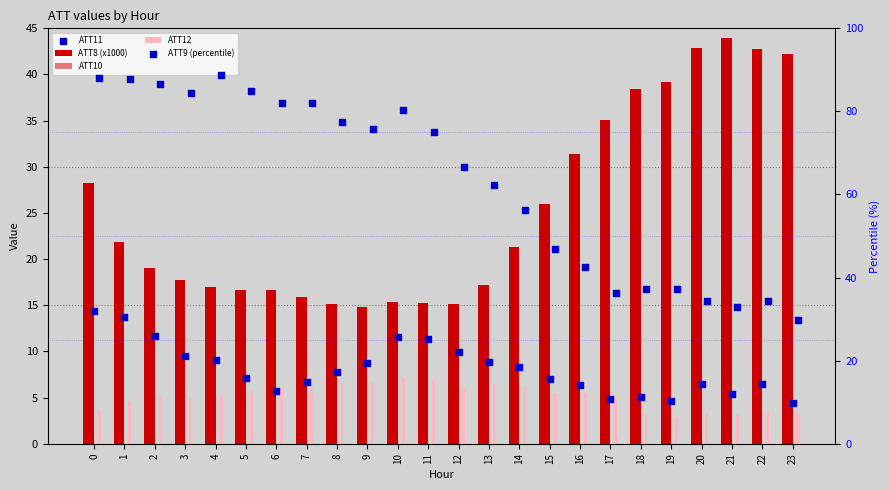

At how many categories does at least one series exceed 42?

21